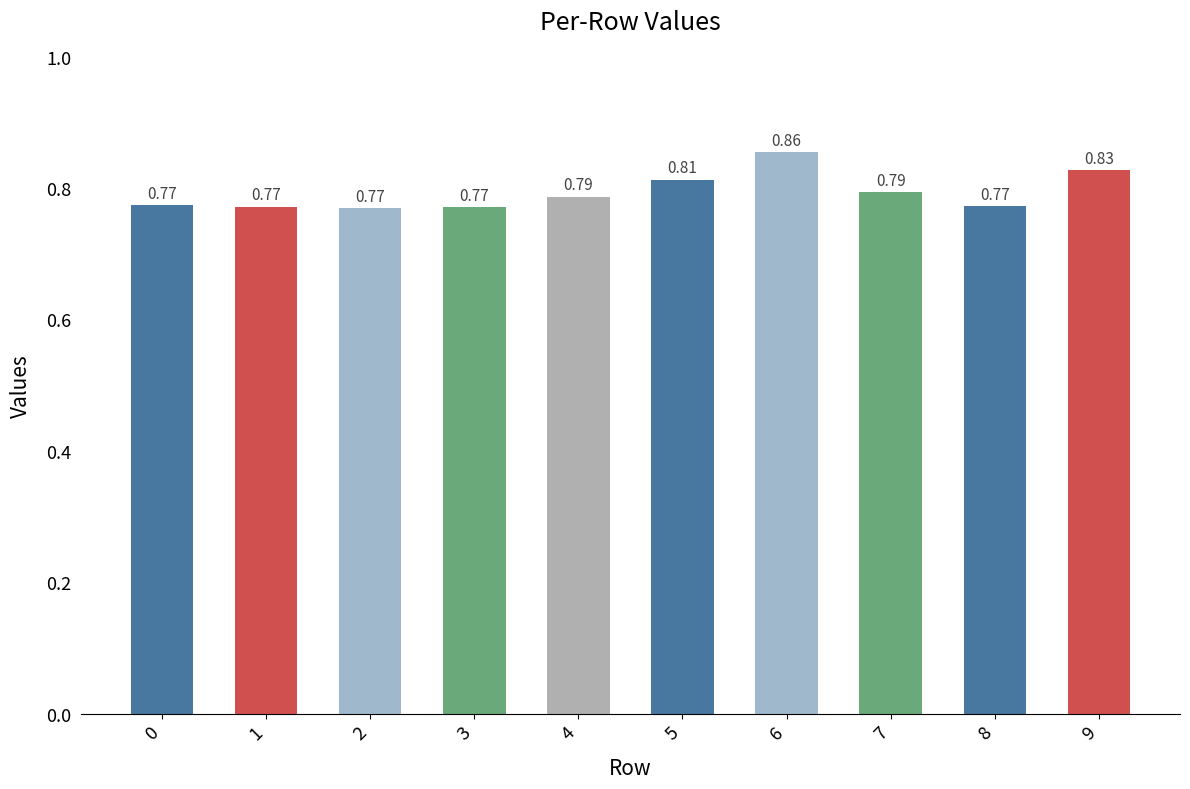

Which has a higher value, 7 or 0?

7